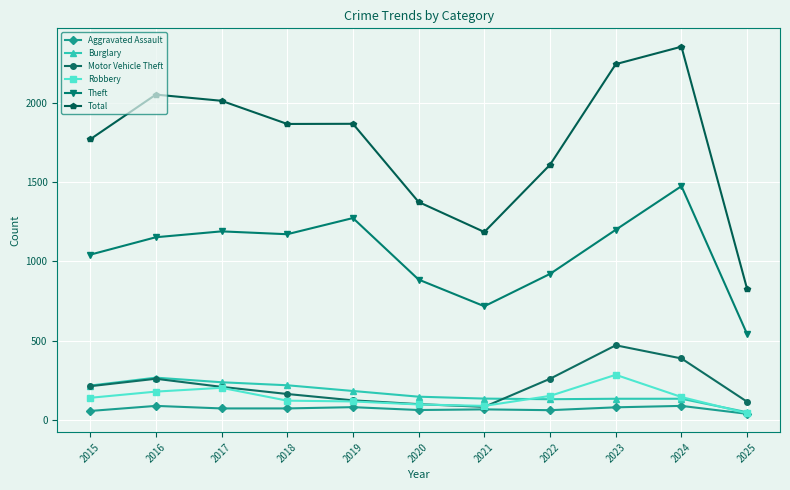

What is the total value across all series at 2022?

3129